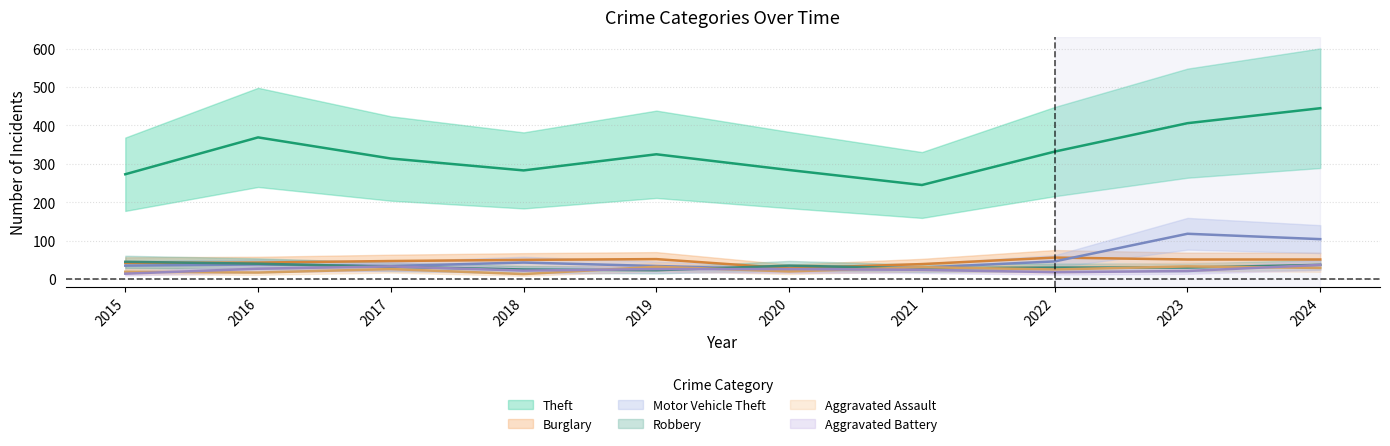

What is the difference between the maximum and minimum values in the Aggravated Battery series?

23